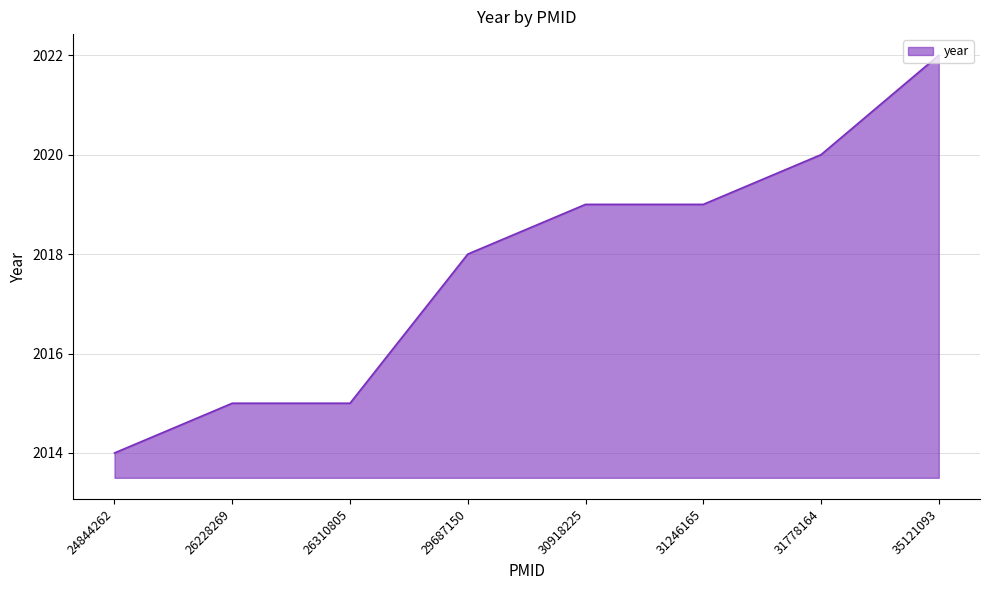

The value at 29687150 is 2018. True or false?

True